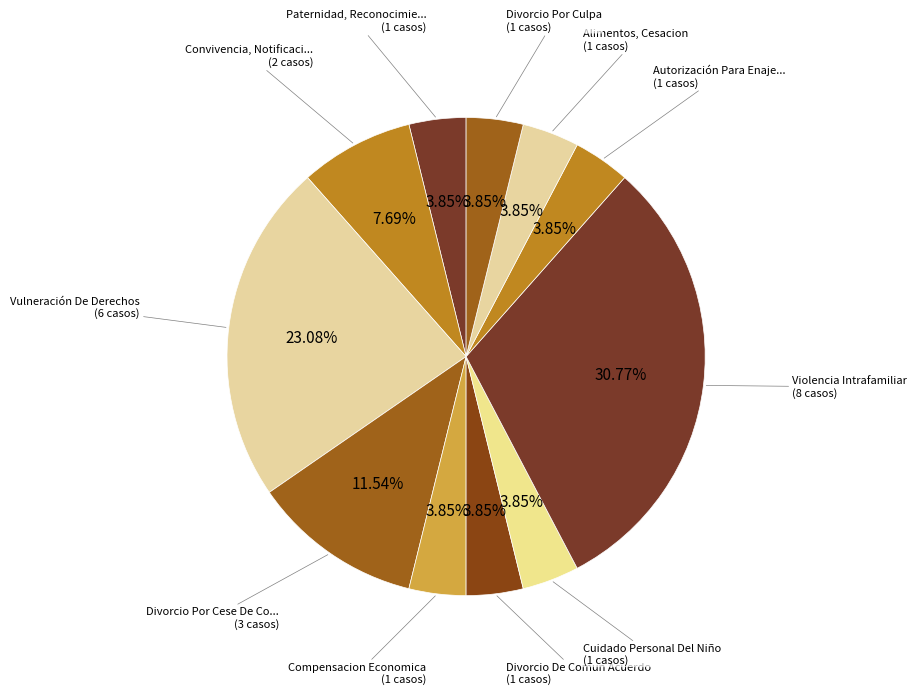

How many segments does this pie chart have?

11